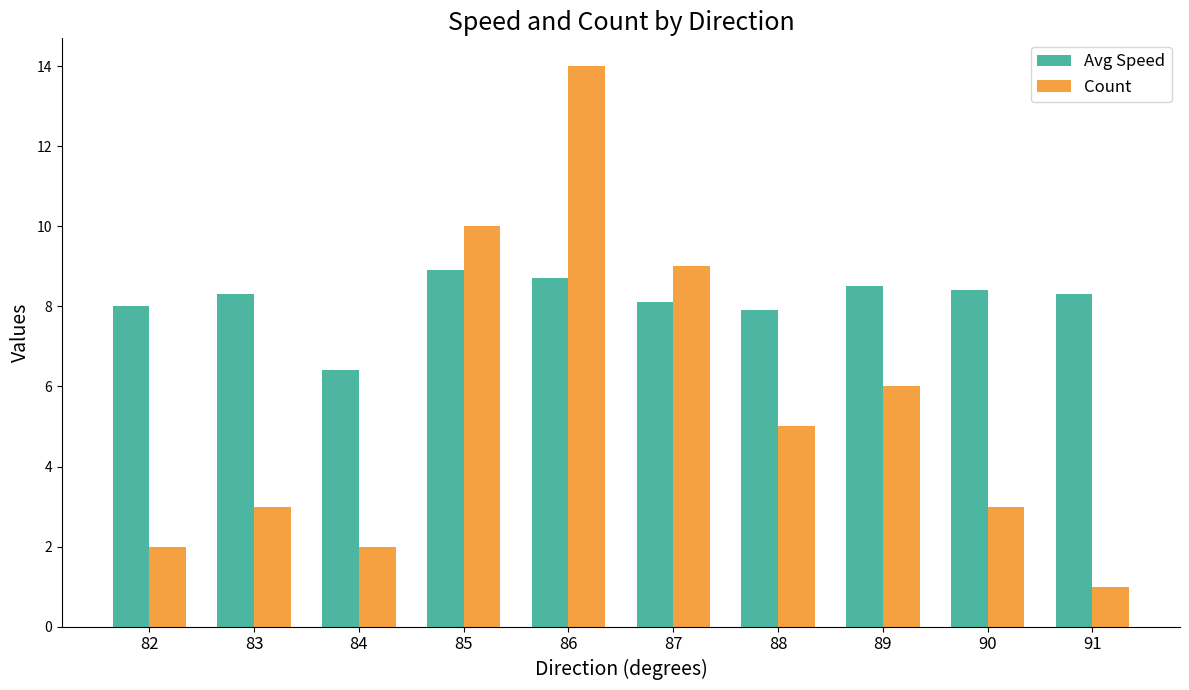

The Count series shows 1.7 at 91. True or false?

False